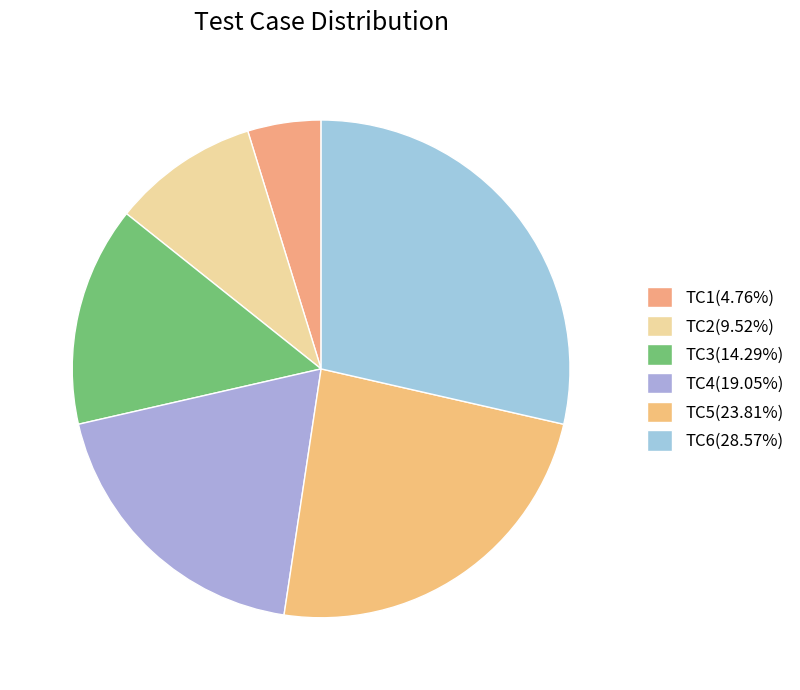

Which slice is the smallest?

TC1